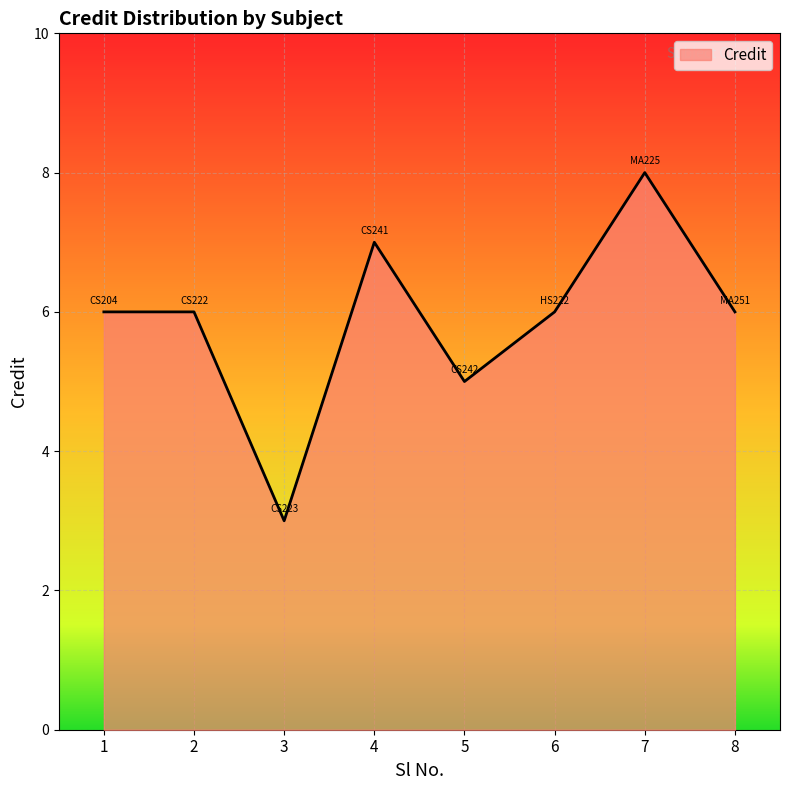

What is the difference between the maximum and minimum values?

5